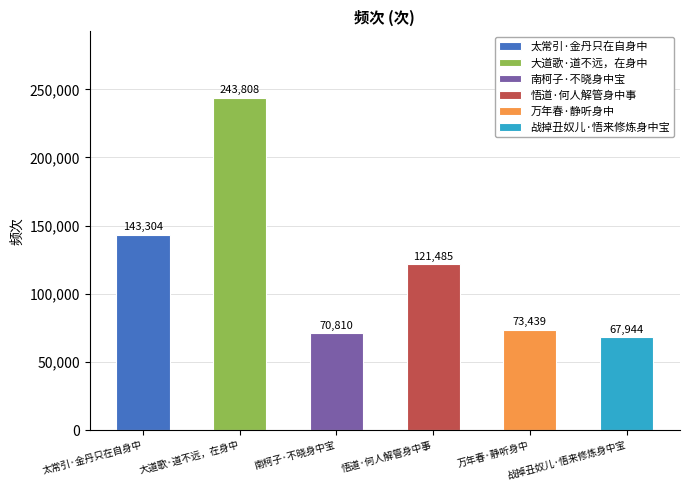

Reading left to right, list all the values displayed in this chart.

太常引·金丹只在自身中=143304	大道歌·道不远，在身中=243808	南柯子·不晓身中宝=70810	悟道·何人解管身中事=121485	万年春·静听身中=73439	战掉丑奴儿·悟来修炼身中宝=67944